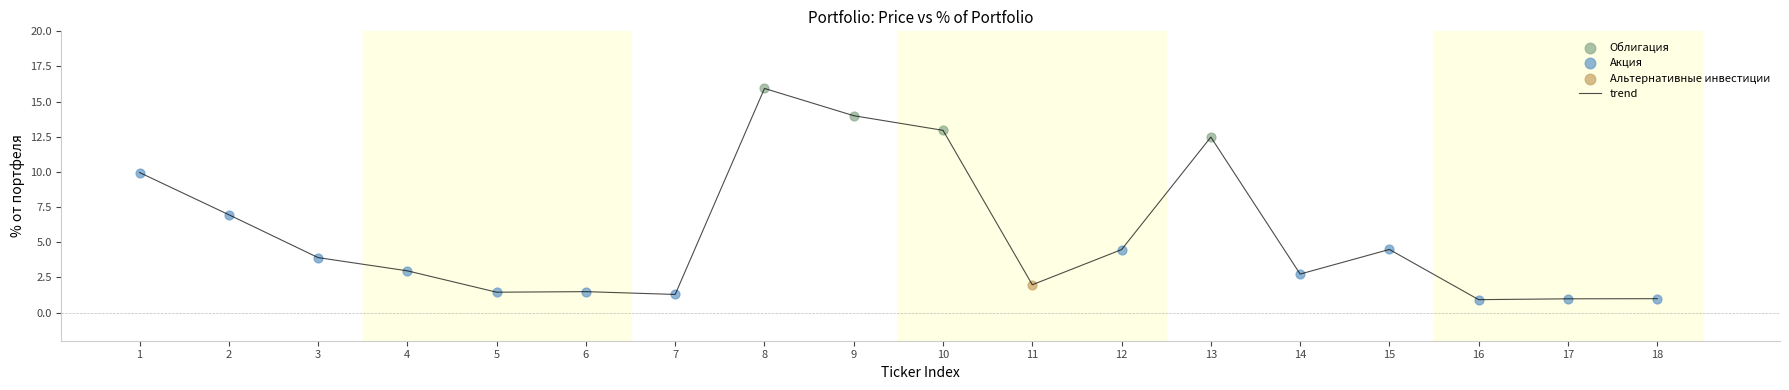

Approximately how many times larger is the value at 3 compared to 6?

2.6